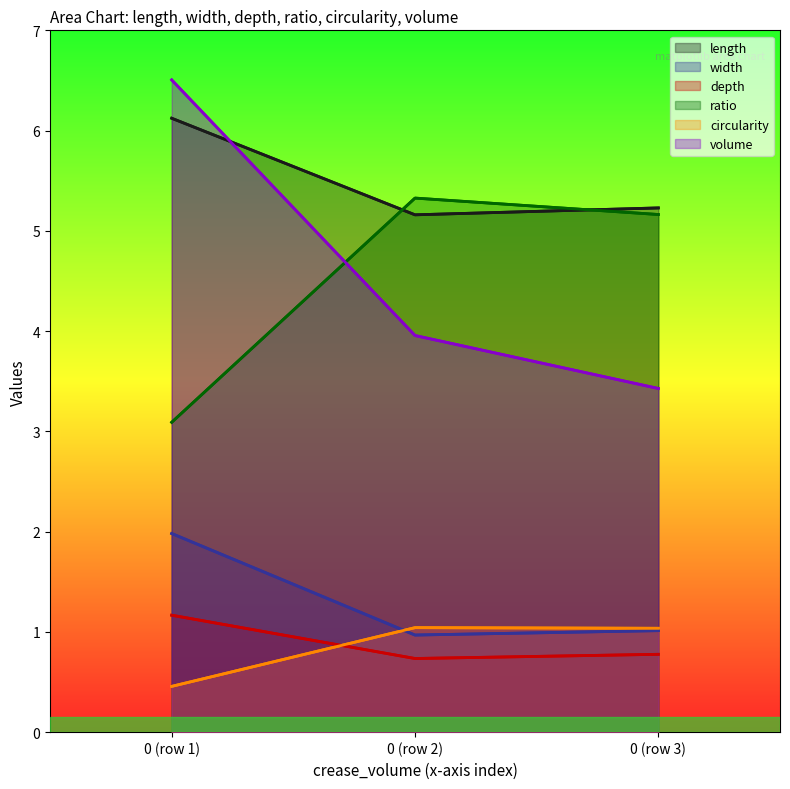

Between 0 (row 1) and 0 (row 3), which series saw the biggest shift?

volume